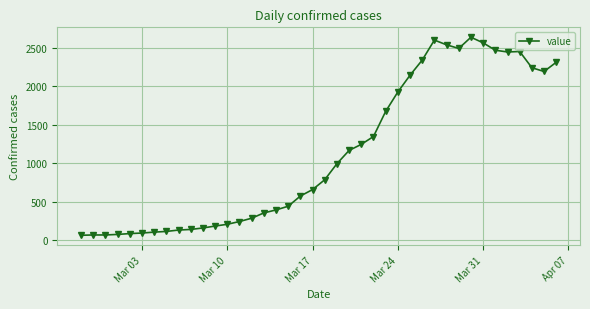

What is the minimum value shown in the chart?

61